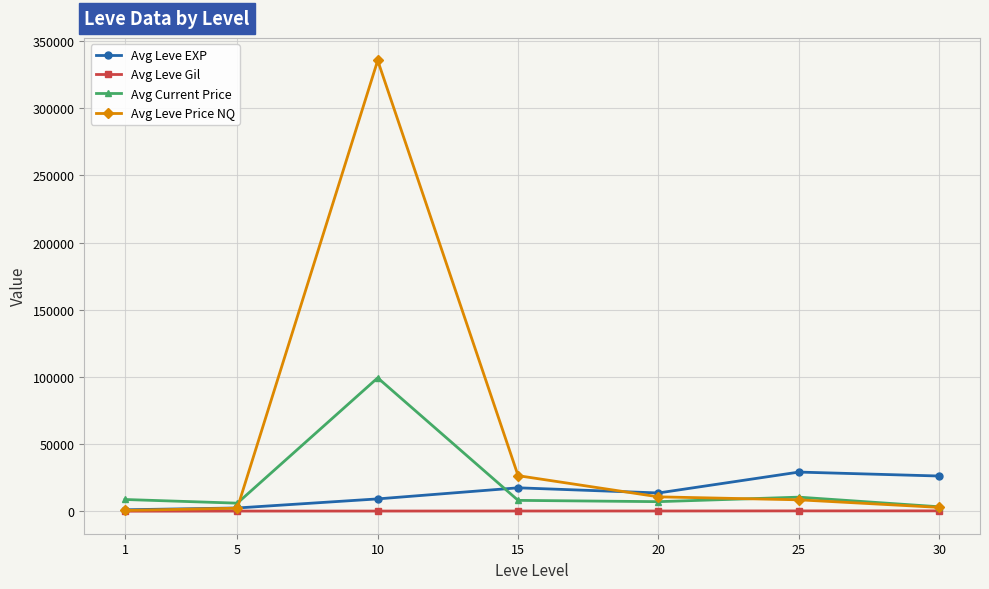

At which category is the sum across all series the highest?

10